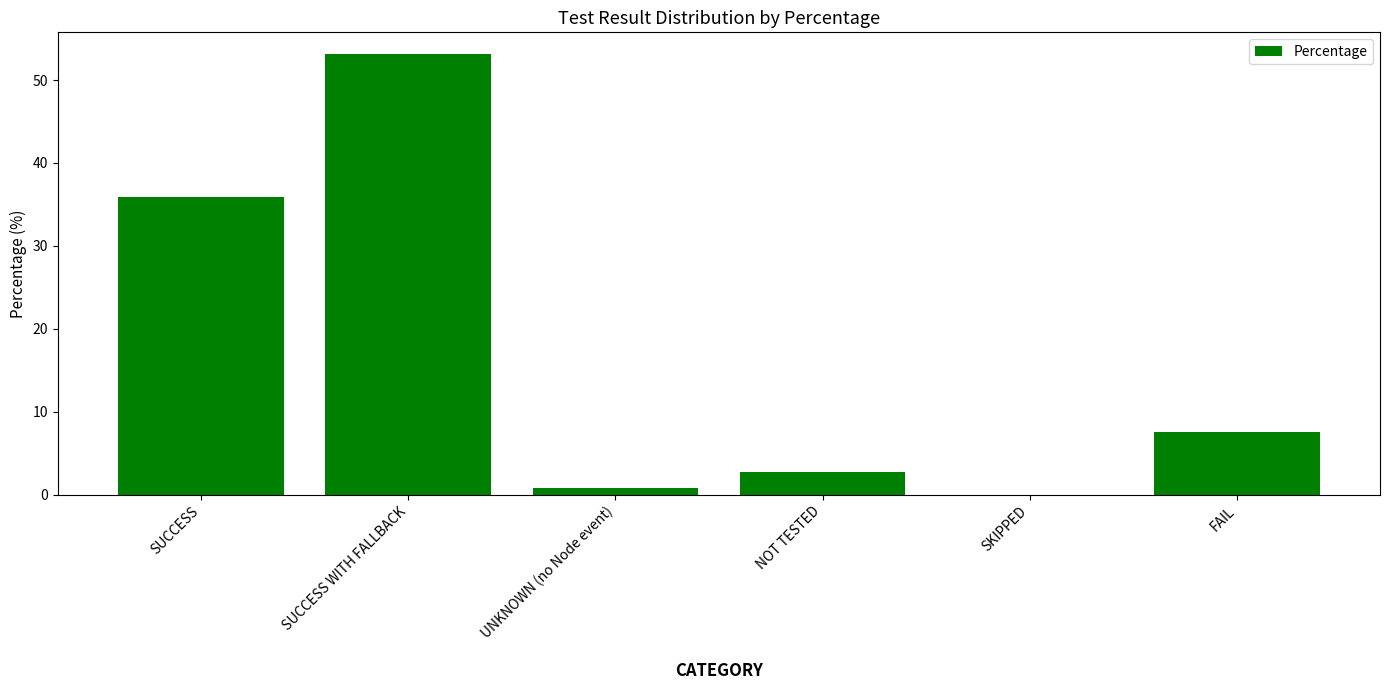

Which has a higher value, UNKNOWN (no Node event) or SUCCESS WITH FALLBACK?

SUCCESS WITH FALLBACK